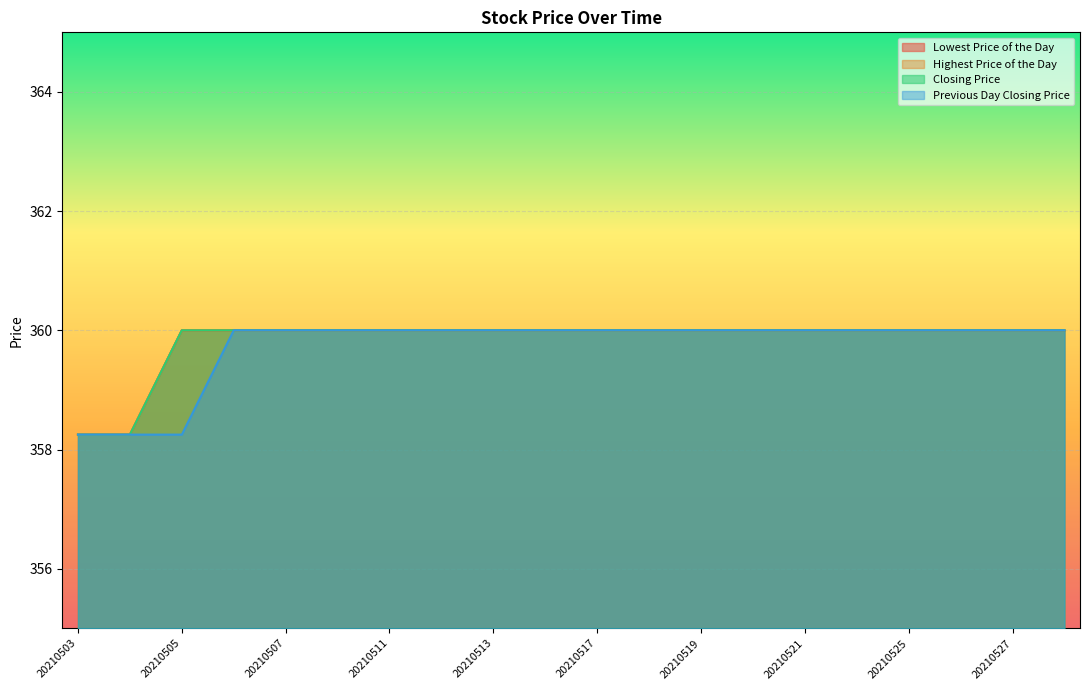

True or false: Previous Day Closing Price and Highest Price of the Day cross at least once.

False